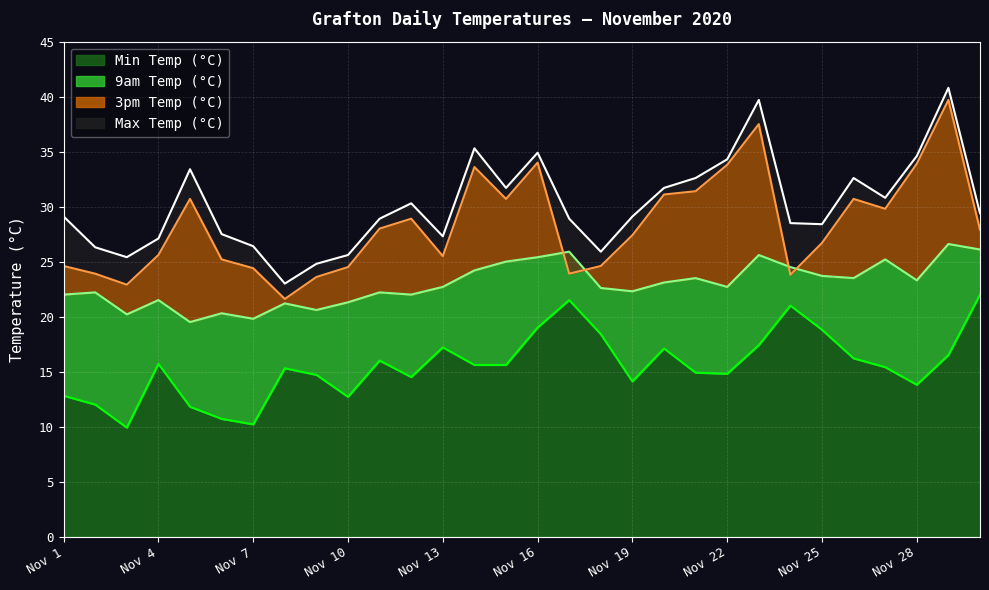

Which has a higher value, 2020-11-9 or 2020-11-11?

2020-11-11